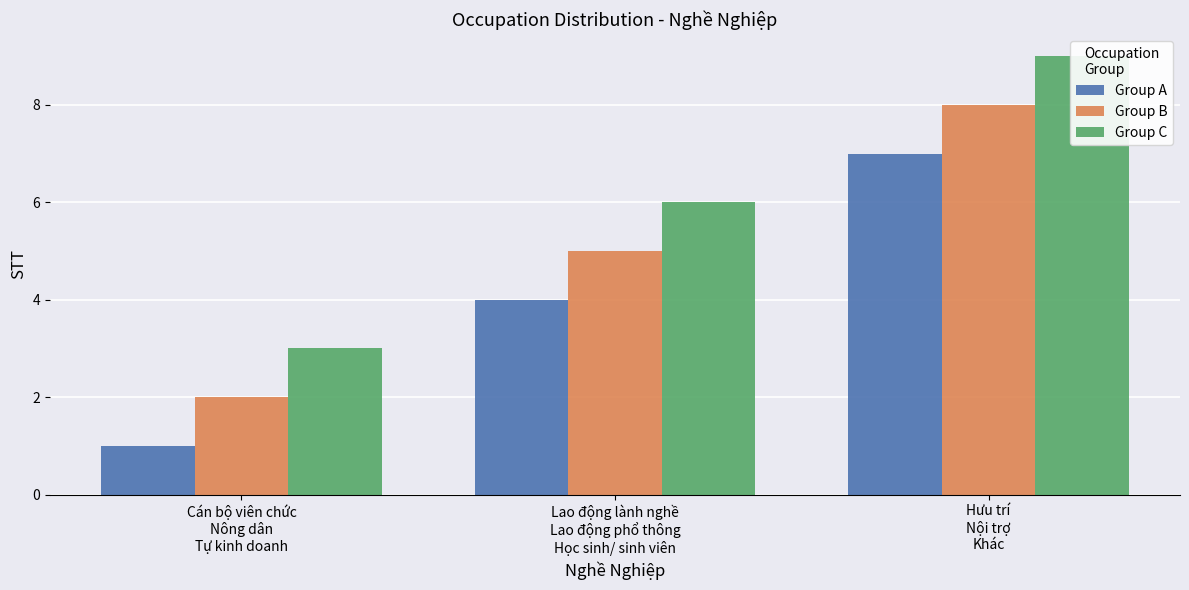

What is the difference between the Group B values at Hưu trí
Nội trợ
Khác and Lao động lành nghề
Lao động phổ thông
Học sinh/ sinh viên?

3